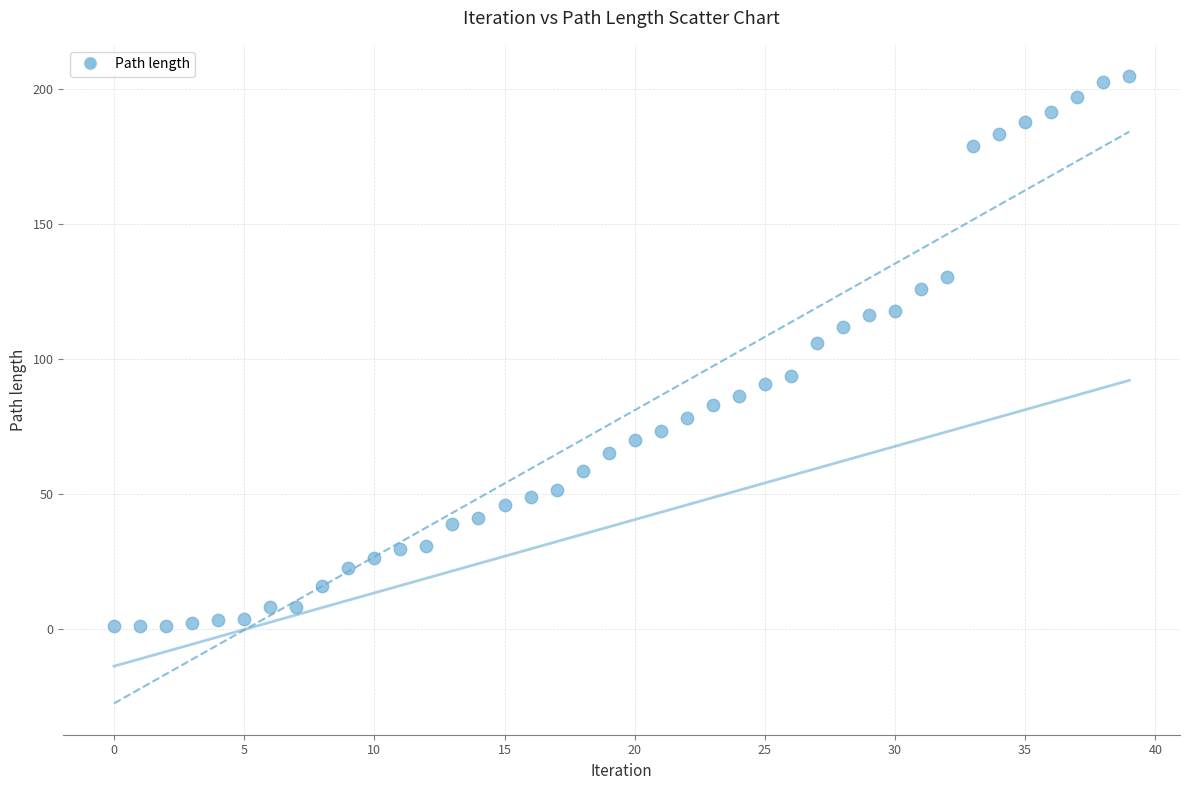

What is the range of Y values (max minus min)?

203.4